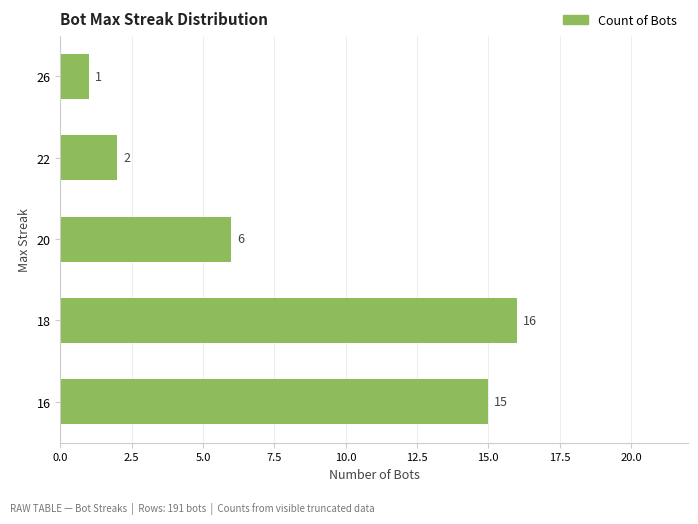

What is the difference between the second highest and second lowest values?

13